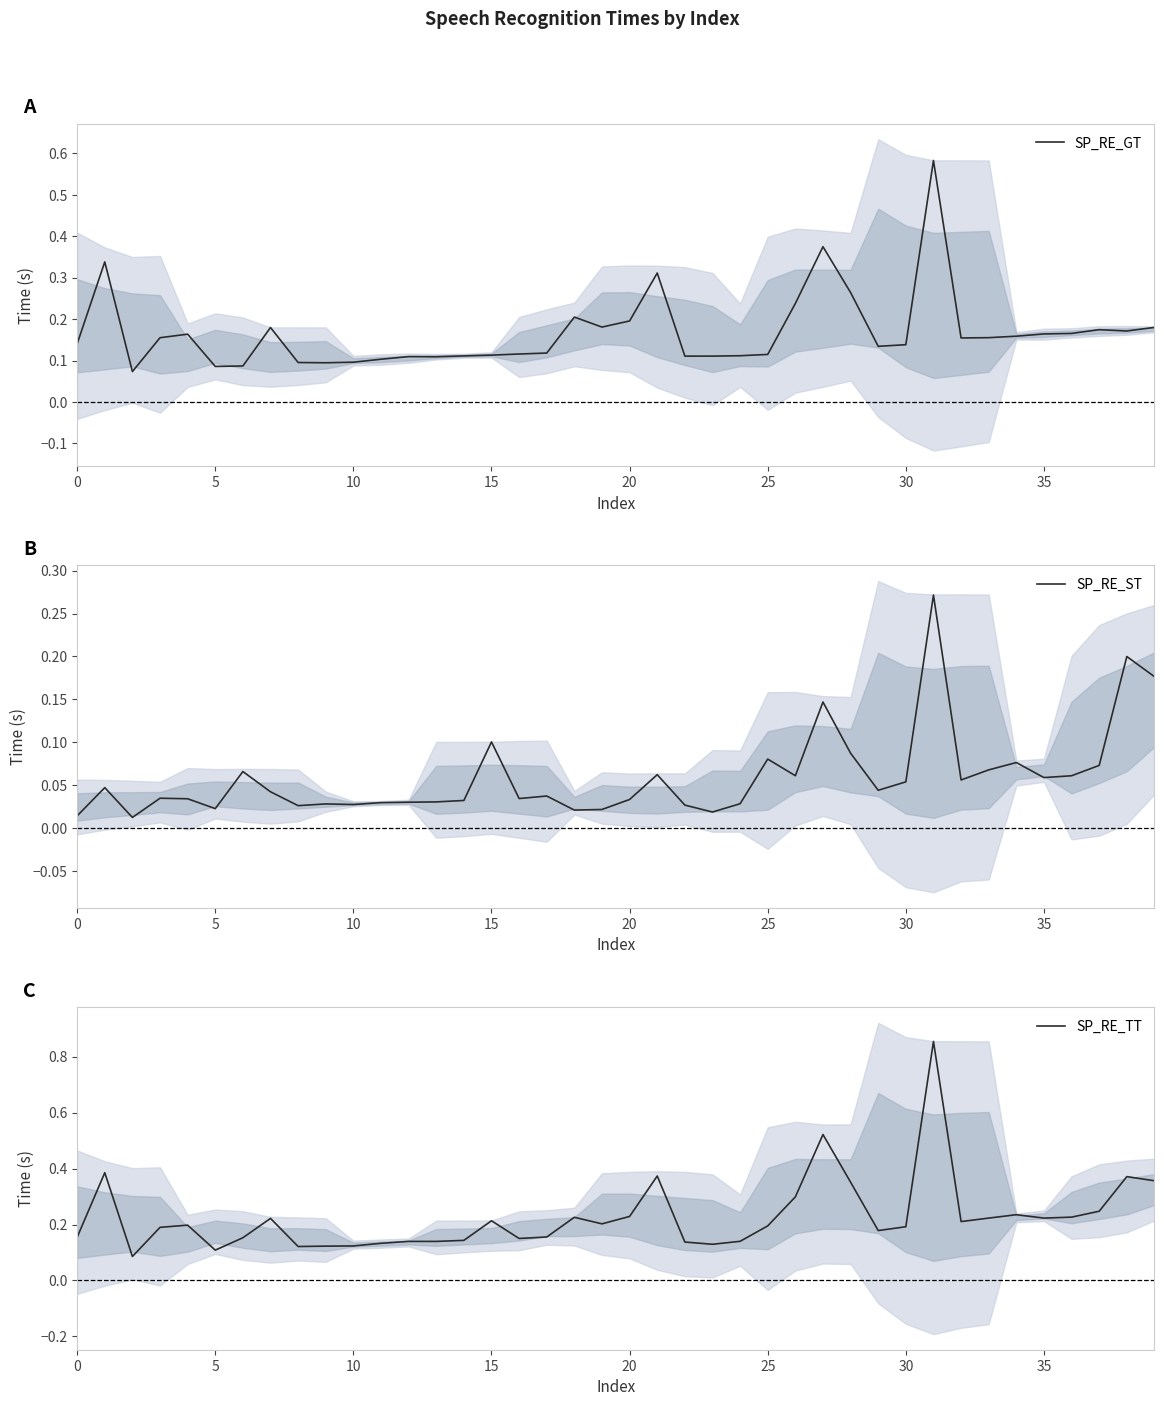

What is the approximate value of SP_RE_TT at 27?

0.5